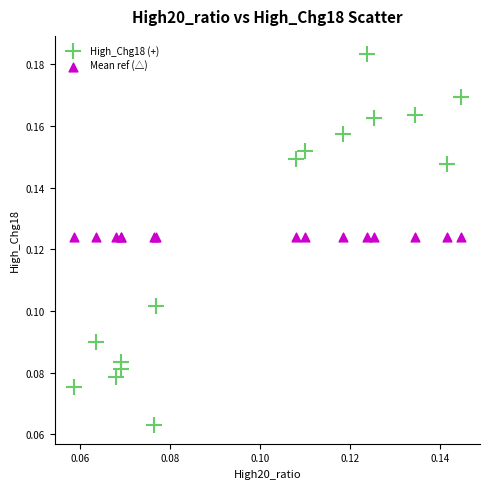

Which series reaches the maximum Y coordinate?

High_Chg18 (+)